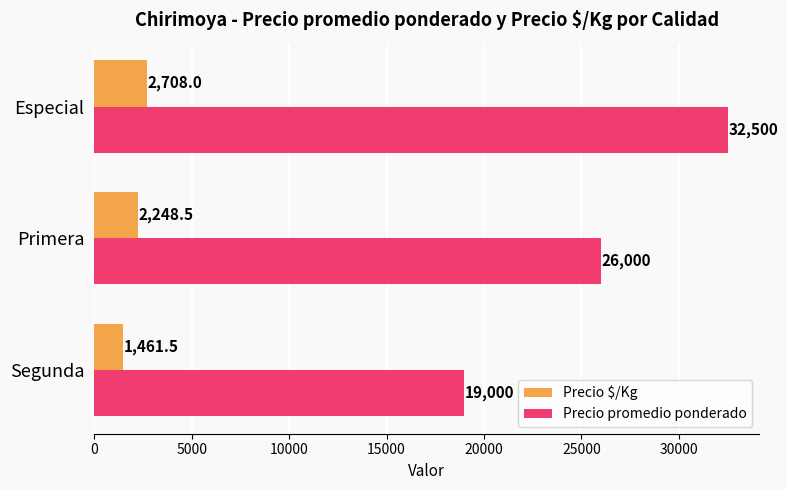

Which series has the largest total across all categories?

Precio promedio ponderado